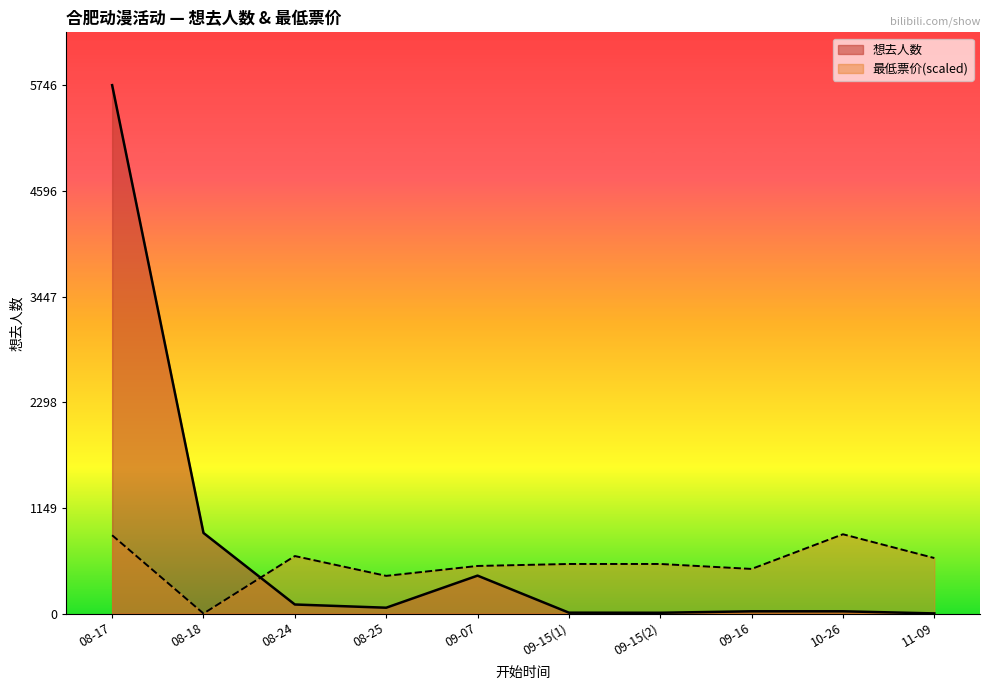

Does the chart have visible grid lines?

No